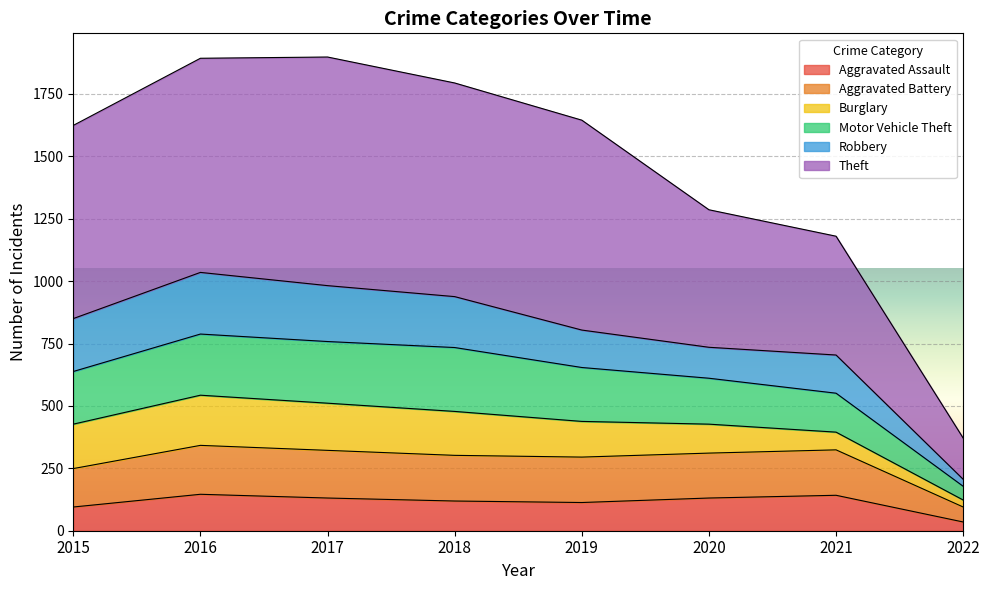

True or false: Aggravated Assault has a value of 167 at 2015.

False